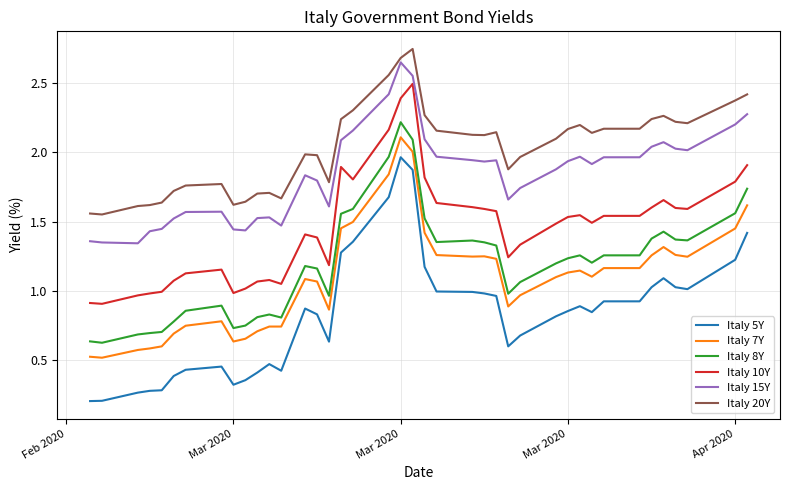

What are all the series names shown in the legend?

Italy 5Y, Italy 7Y, Italy 8Y, Italy 10Y, Italy 15Y, Italy 20Y